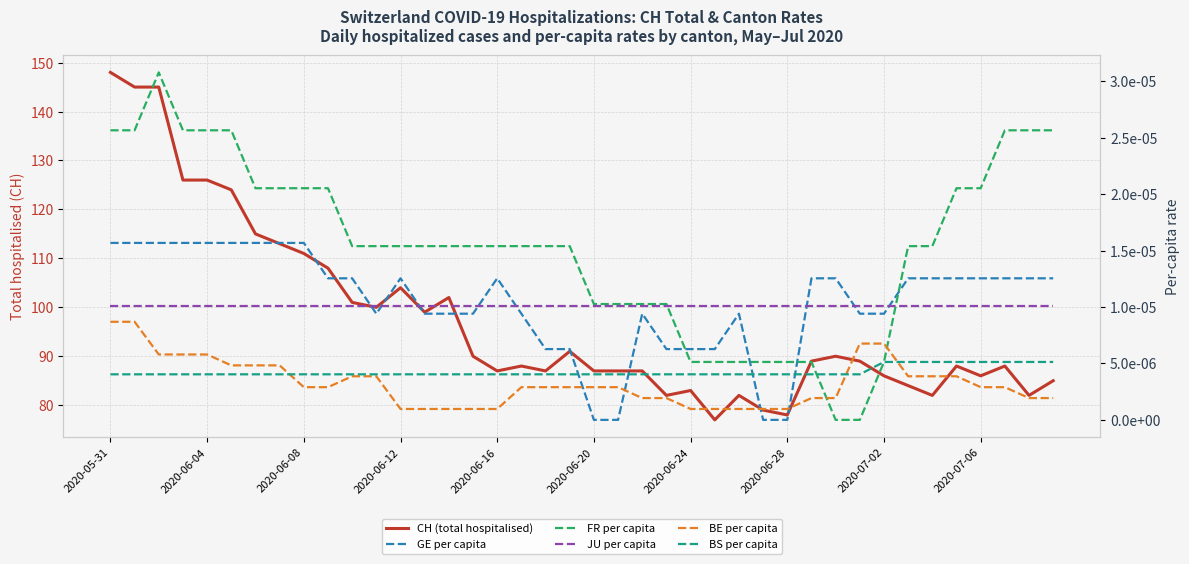

Where is GE per capita nearest to the value 0?

2020-06-20